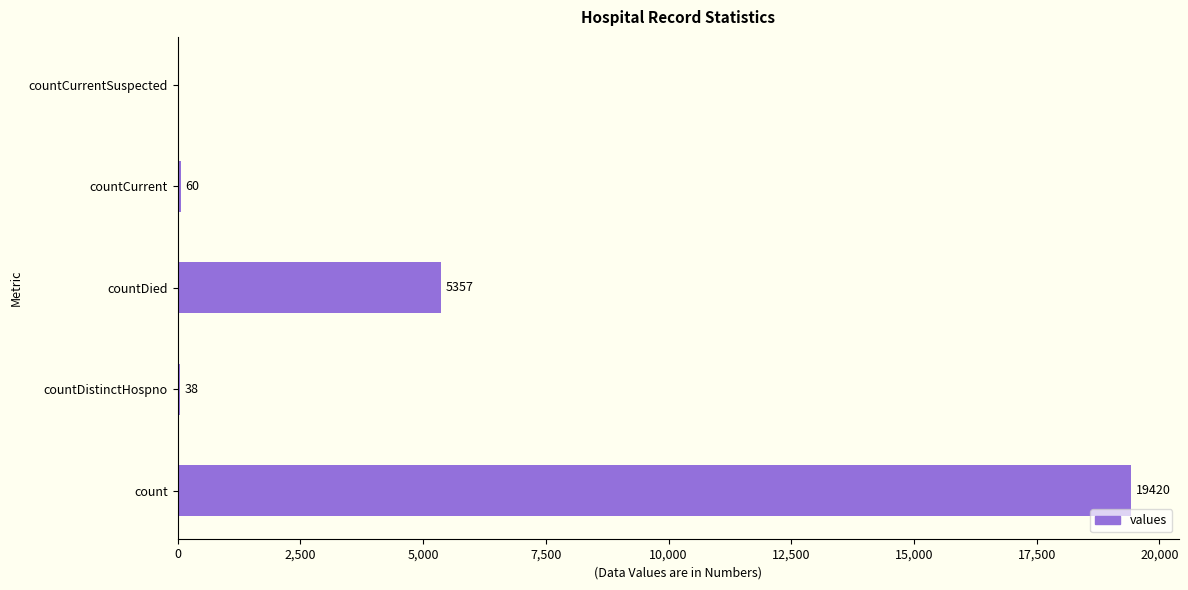

What is the sum of the values at countCurrentSuspected and countDied?

5357